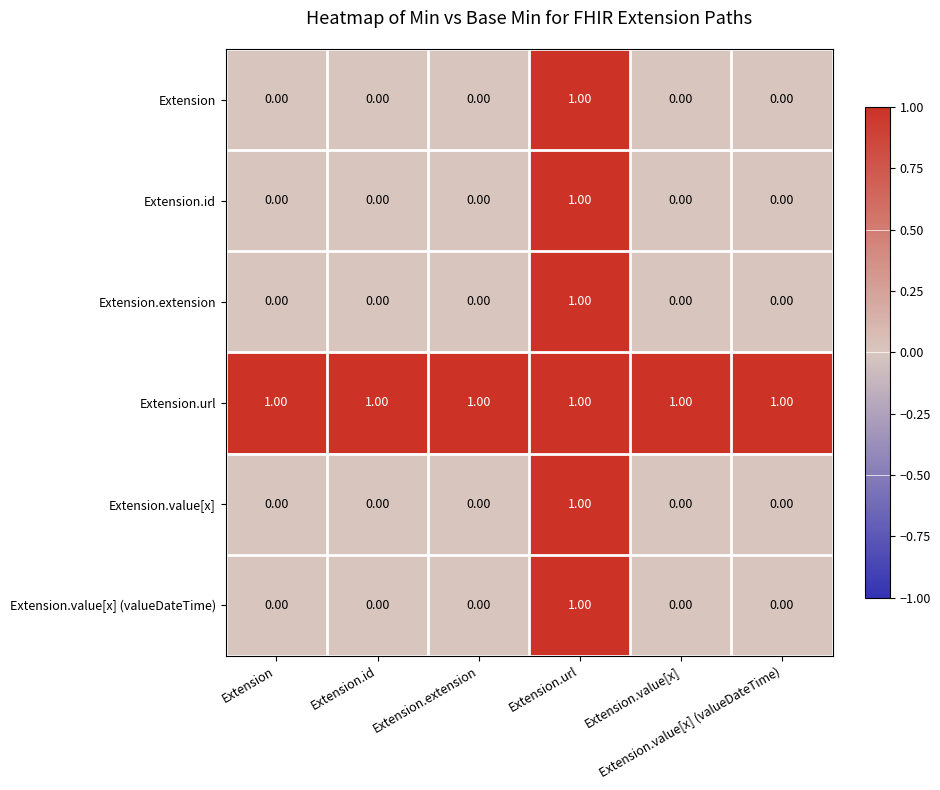

At how many categories does at least one series exceed 0?

6